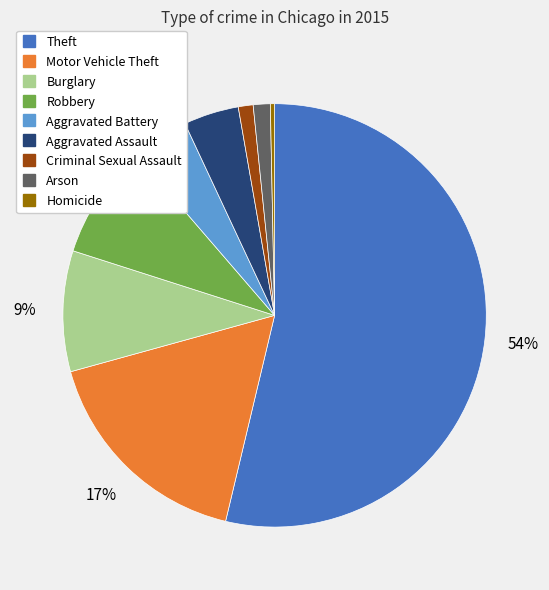

What is the majority slice?

Theft